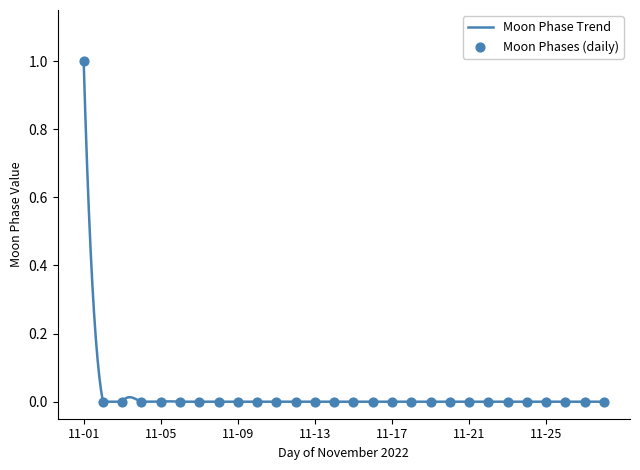

Which has a higher value, 2022-11-22 or 2022-11-01?

2022-11-01